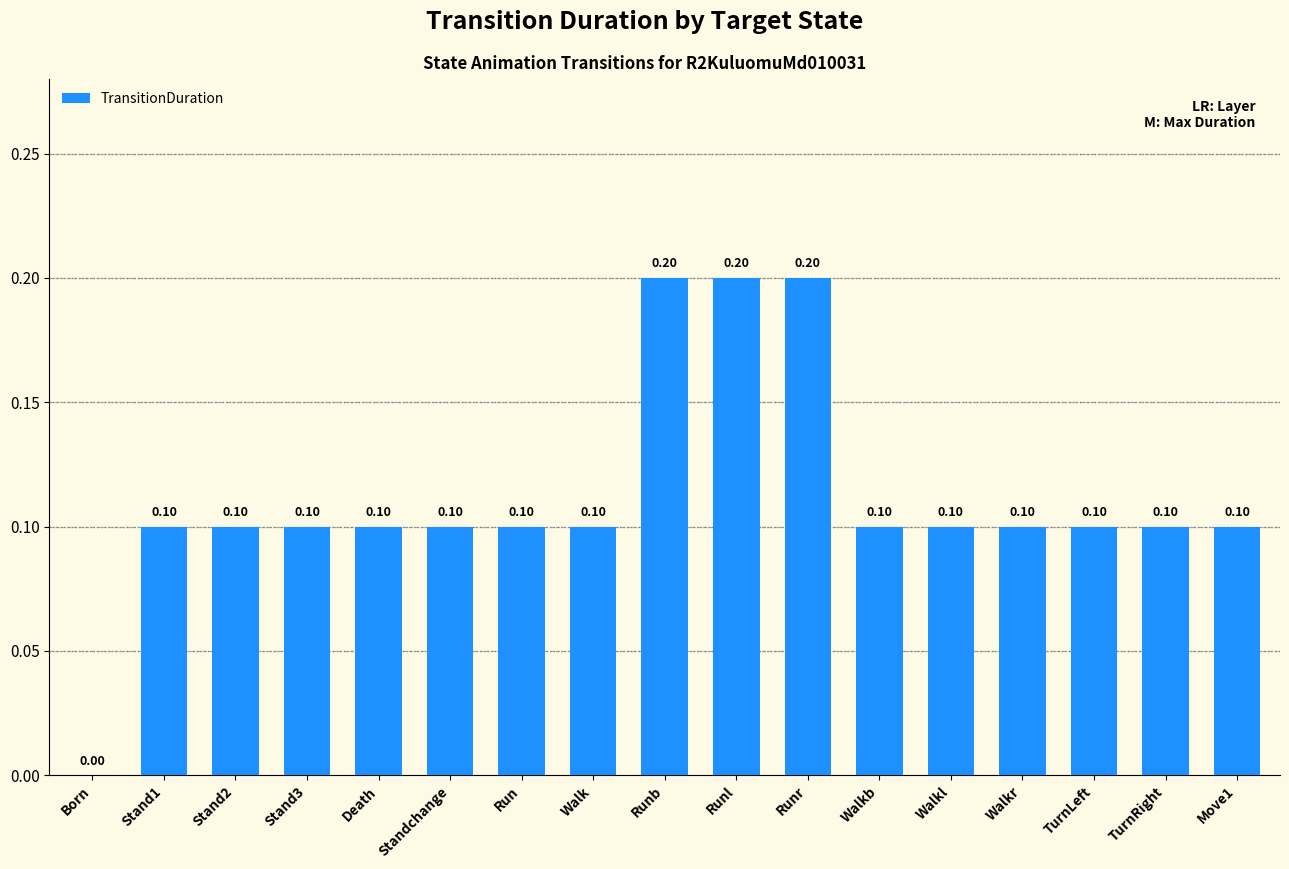

Where is the data nearest to the value 0?

Born